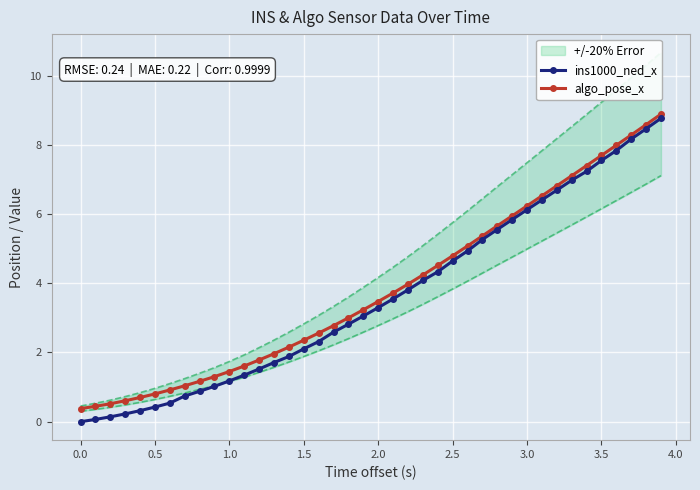

The value of algo_pose_x at 34 is 12.3. True or false?

False